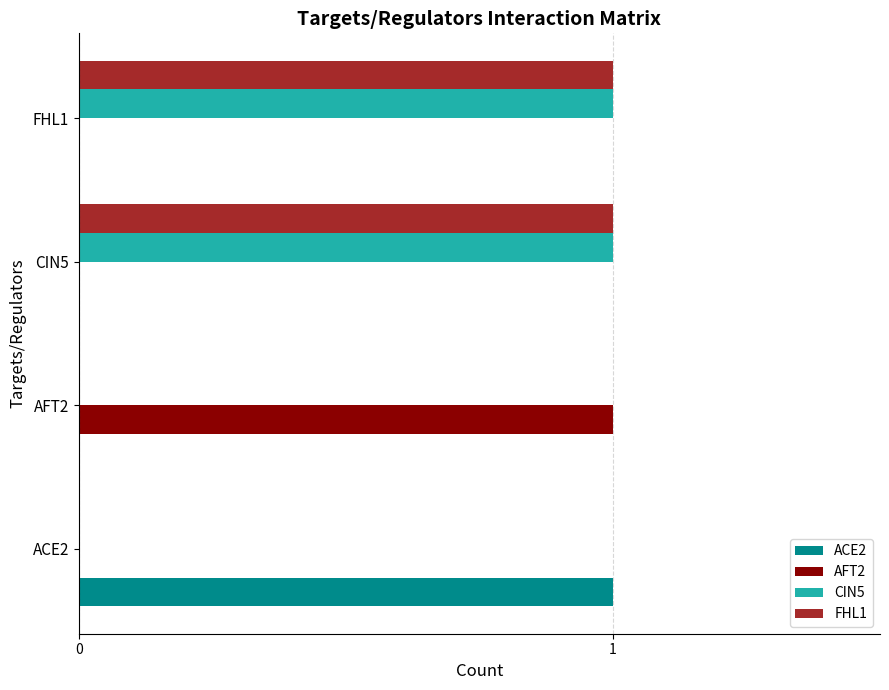

The value of AFT2 at CIN5 is 0. True or false?

True